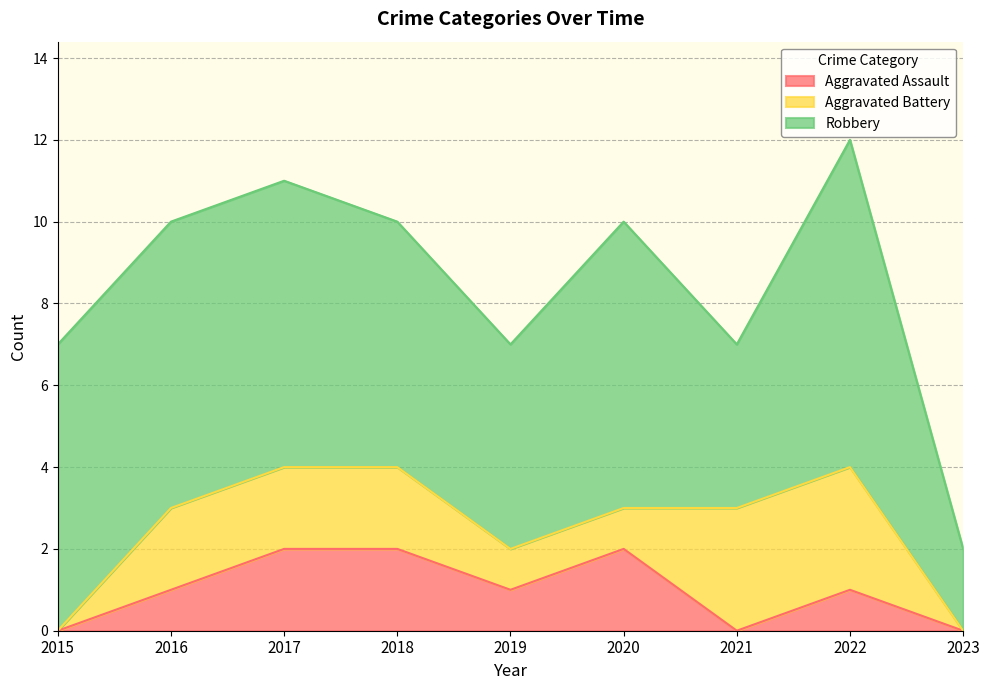

In Aggravated Assault, how many points are higher than both neighbors (excluding endpoints)?

2